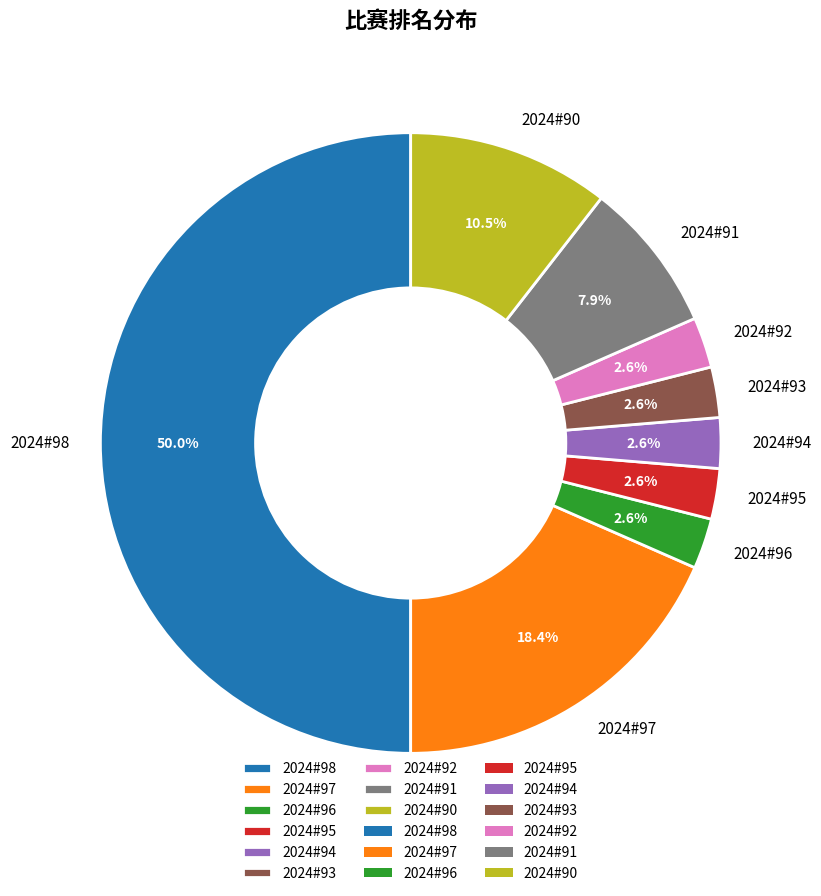

What percentage is the 2024#94 slice, to the nearest percent?

3%